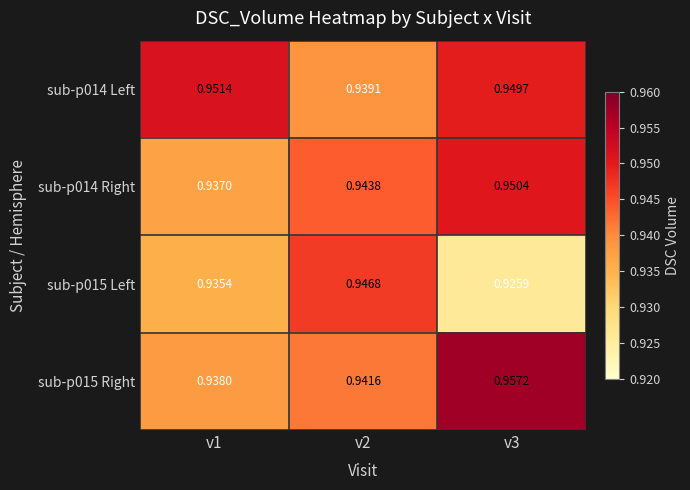

Which series has the largest total across all categories?

sub-p014 Left